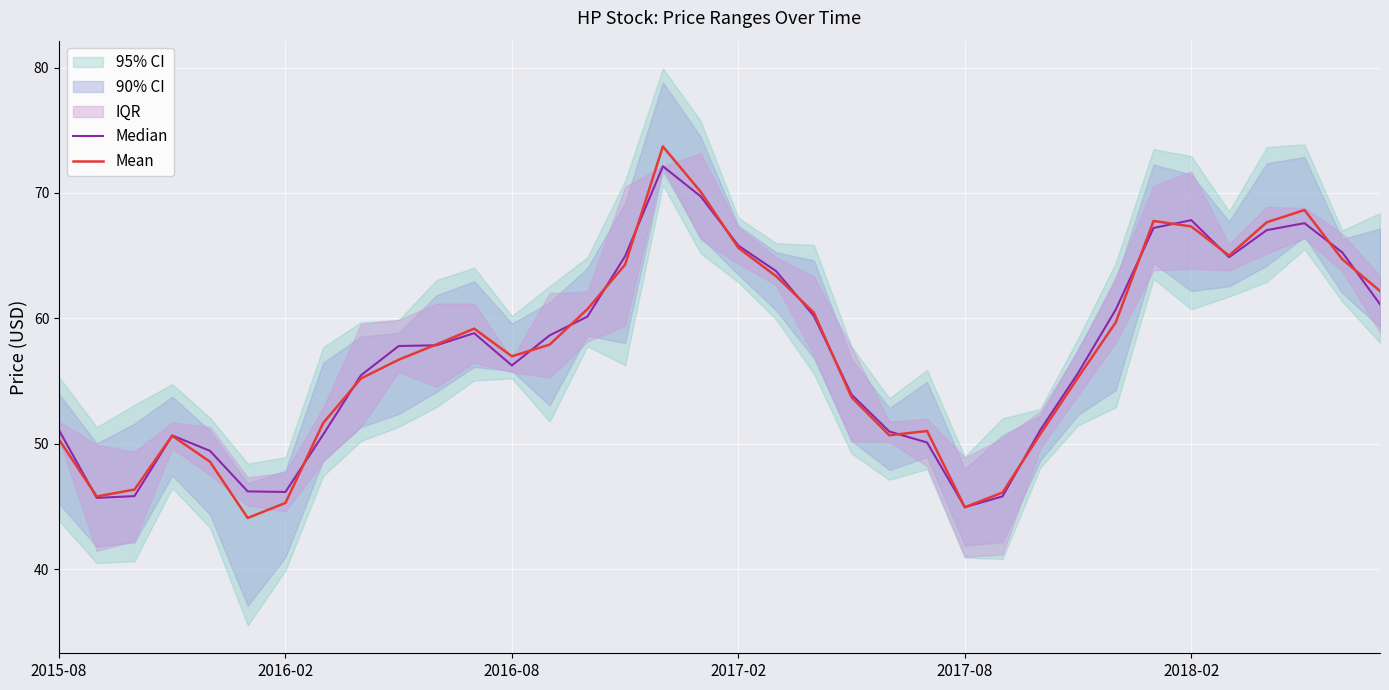

At which category is the sum across all series the highest?

16